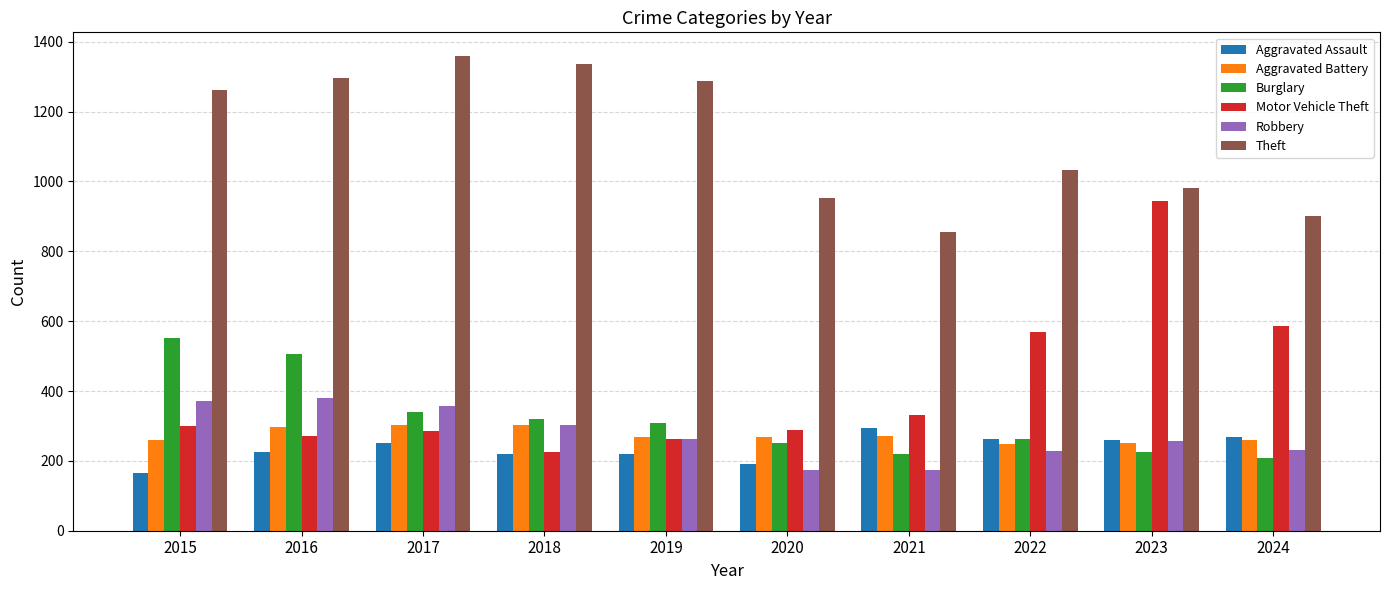

How many bars are there in each group?

6